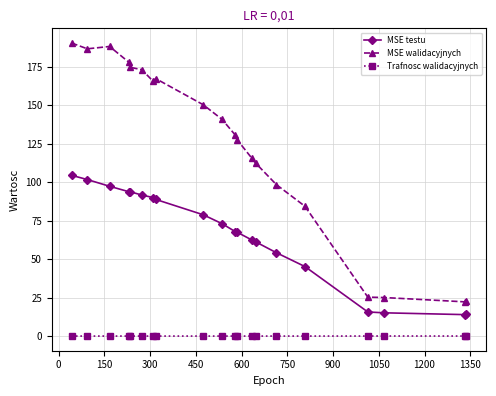

What is the greatest value displayed?

190.4